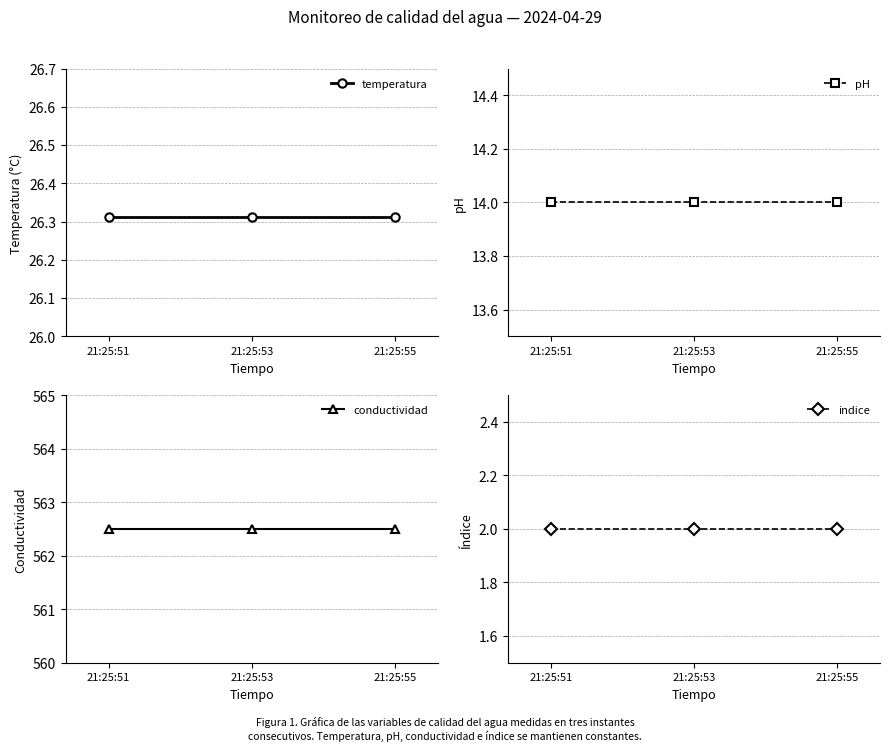

What is the value of the temperatura point at the 1st from the left?

26.3